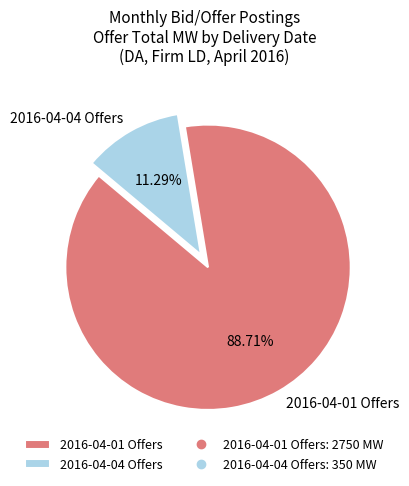

Is there a majority slice in this chart?

Yes